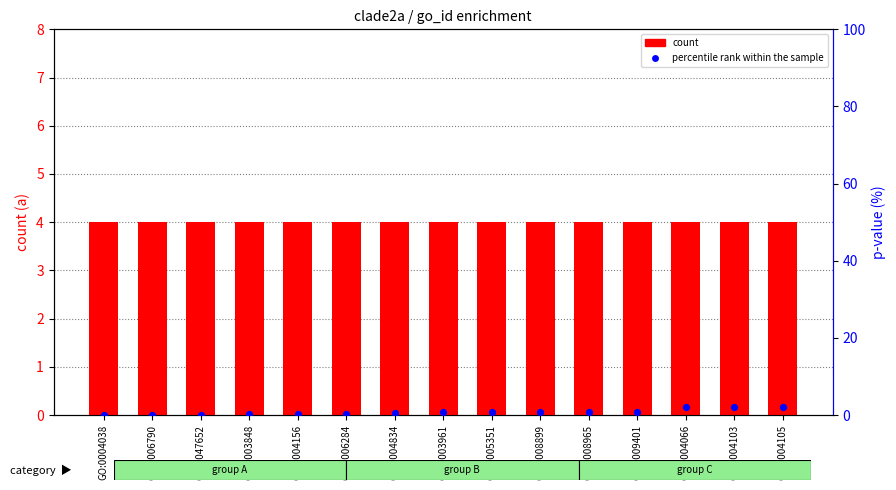

Is the value of percentile rank within the sample at GO:0004038 greater than the value of count at GO:0003848?

No